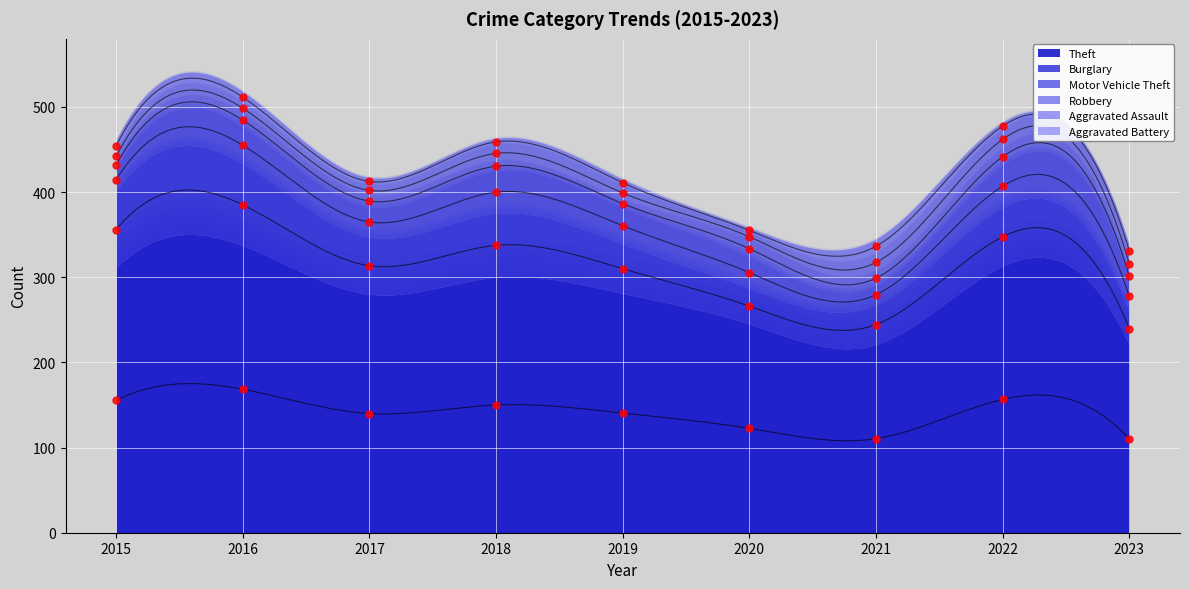

At which category is the sum across all series the highest?

2016